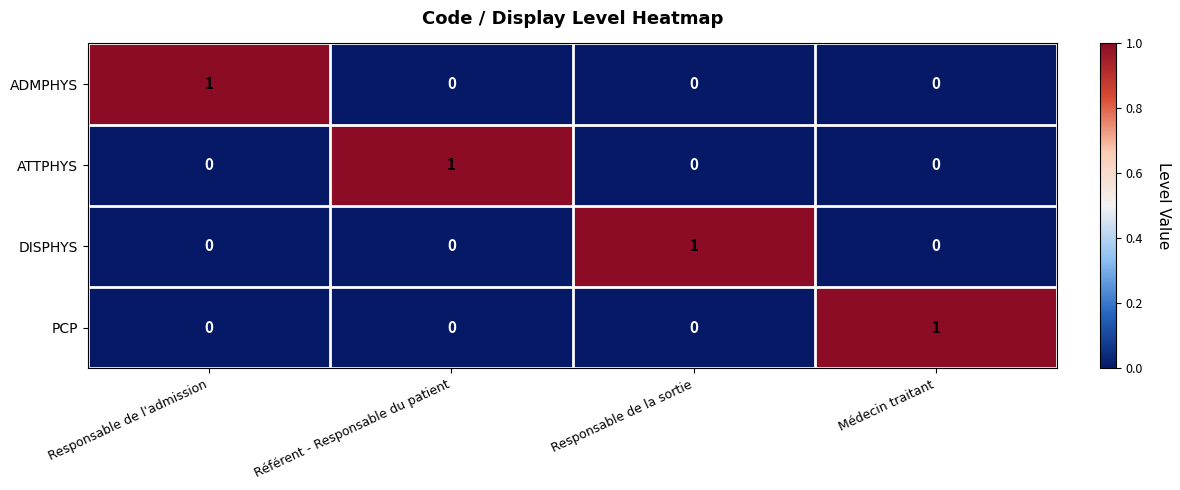

Is the value of ADMPHYS at Référent - Responsable du patient greater than the value of DISPHYS at Responsable de la sortie?

No